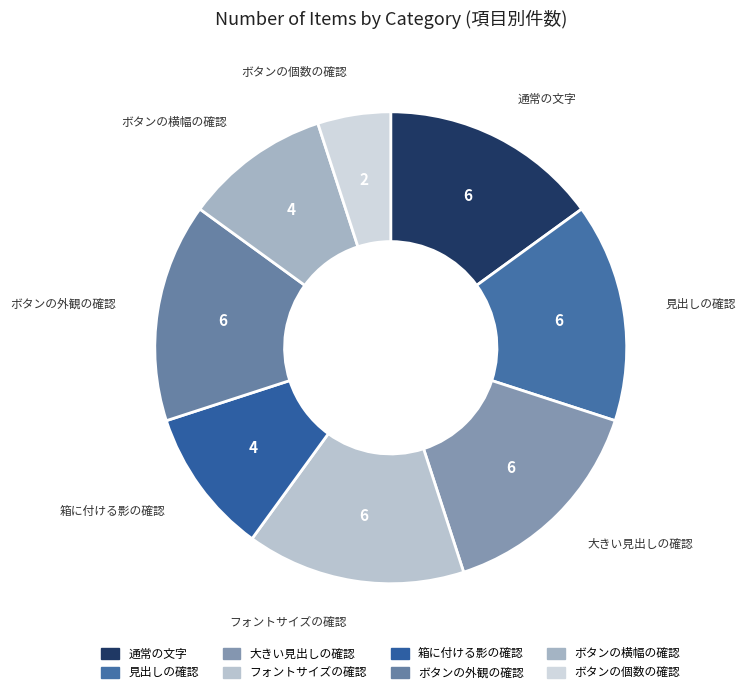

Is it true that 箱に付ける影の確認 is 10% of the pie?

True